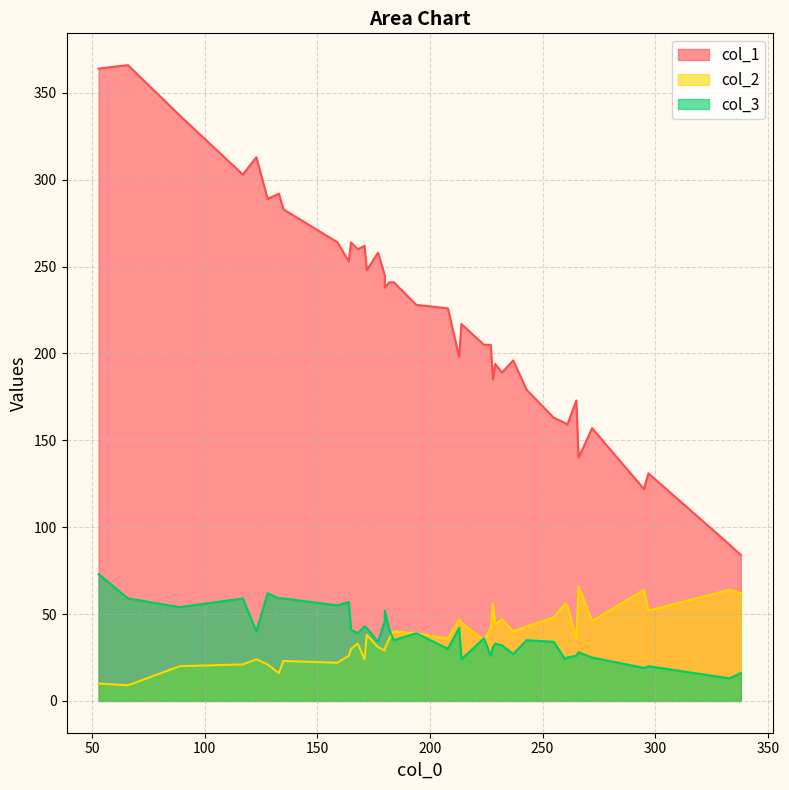

Where is col_2 nearest to the value 37?

182